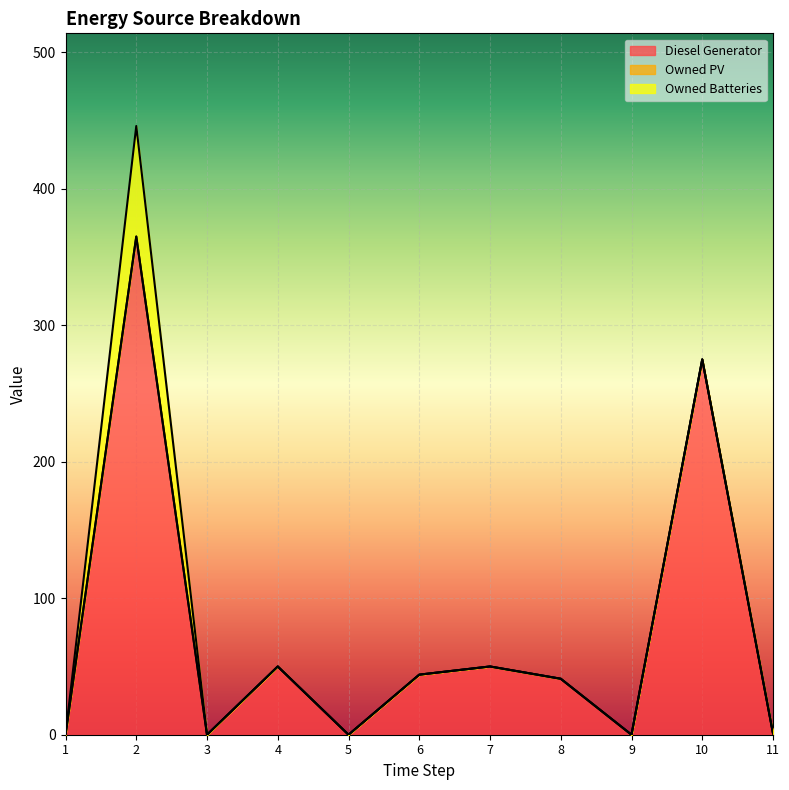

Which series has the largest total across all categories?

Diesel Generator